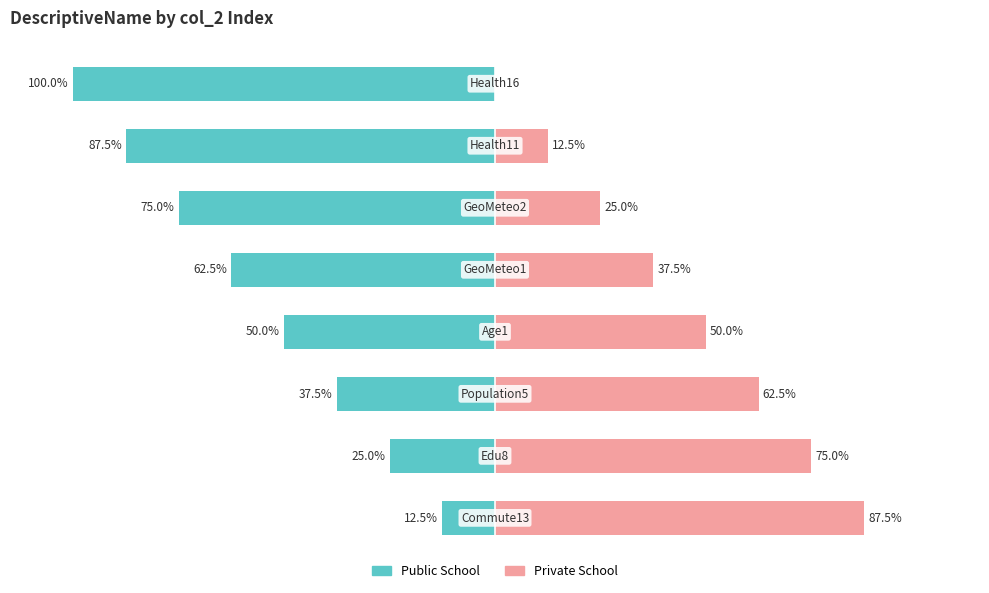

How many bars are there in each group?

2